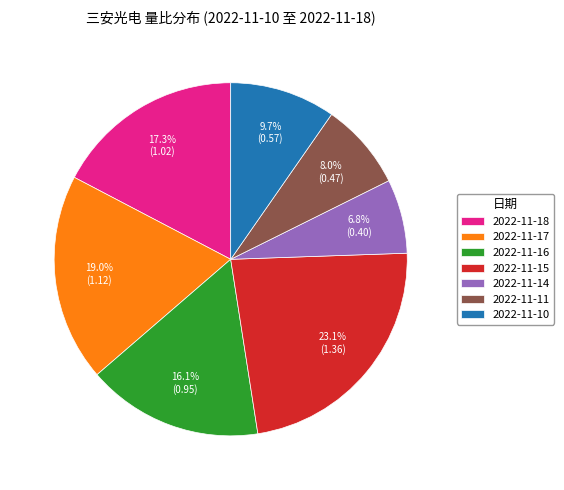

How much of the chart is everything except 2022-11-15?

76.9%